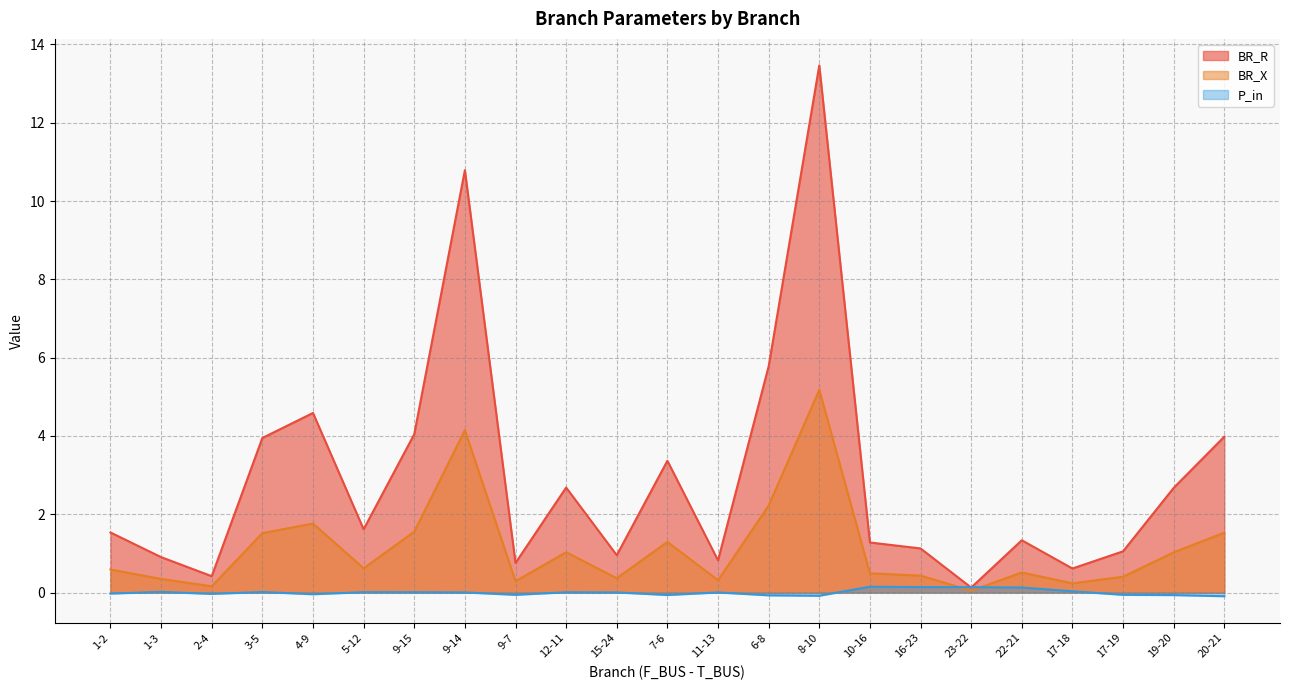

What position from the left is 11-13?

13